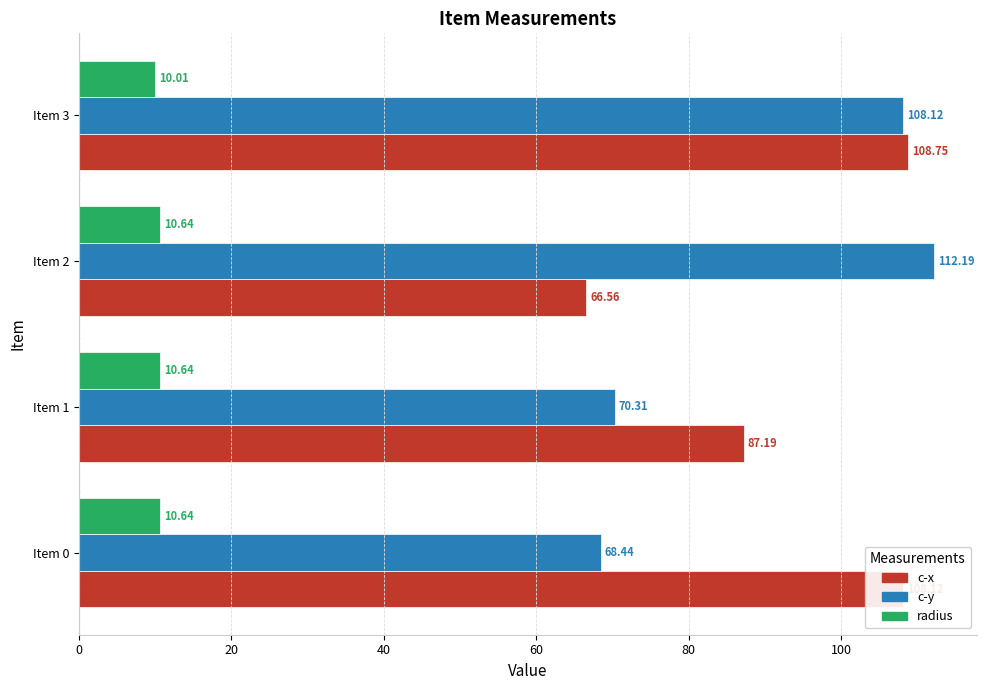

What is the average value of the radius series?

10.5